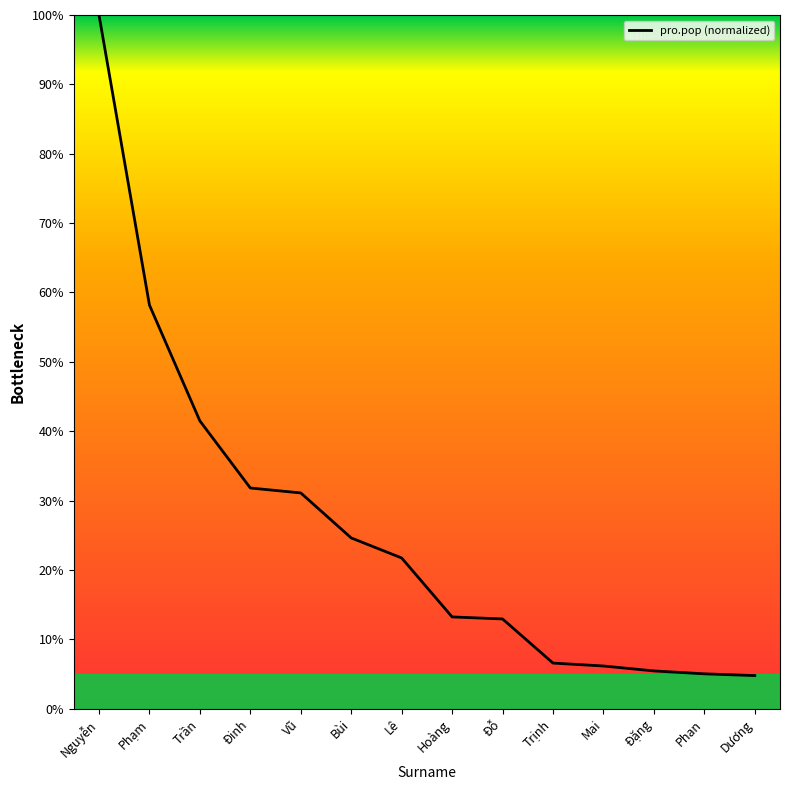

What is the minimum value shown in the chart?

4.8